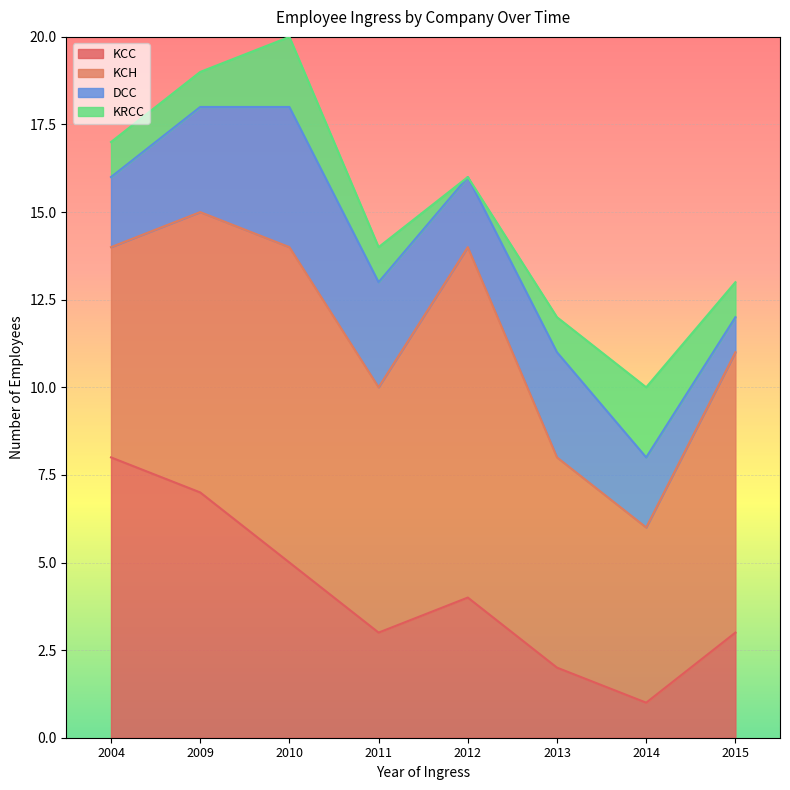

Which series changed the most between 2004 and 2013?

KCC